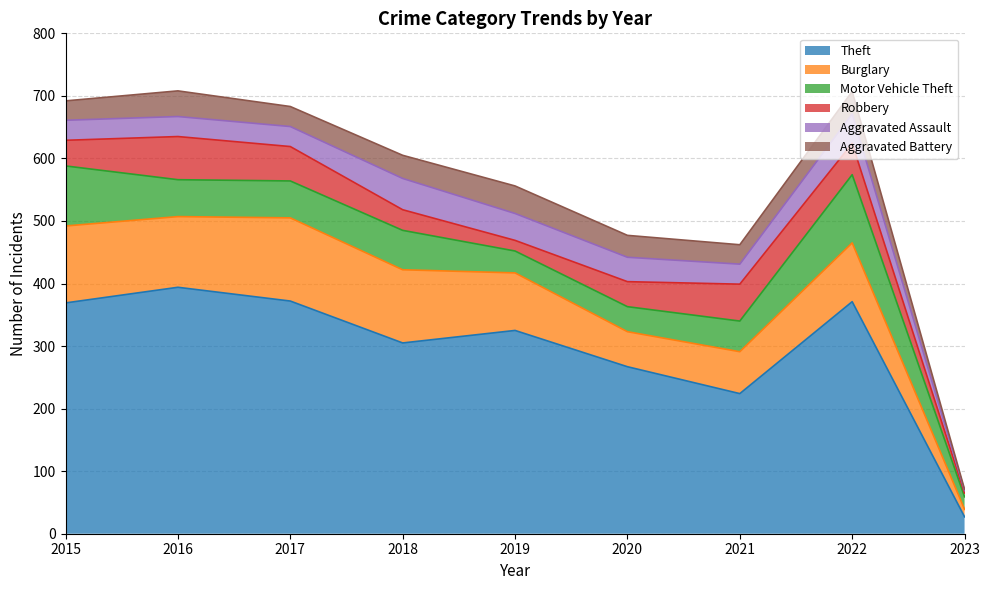

How many values in the Aggravated Battery series are below 35?

4